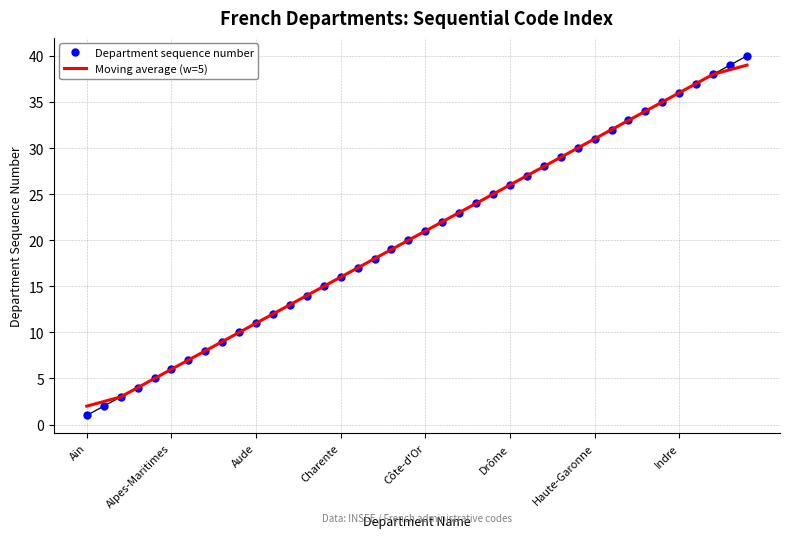

Which series has the largest range (max minus min)?

Department sequence number